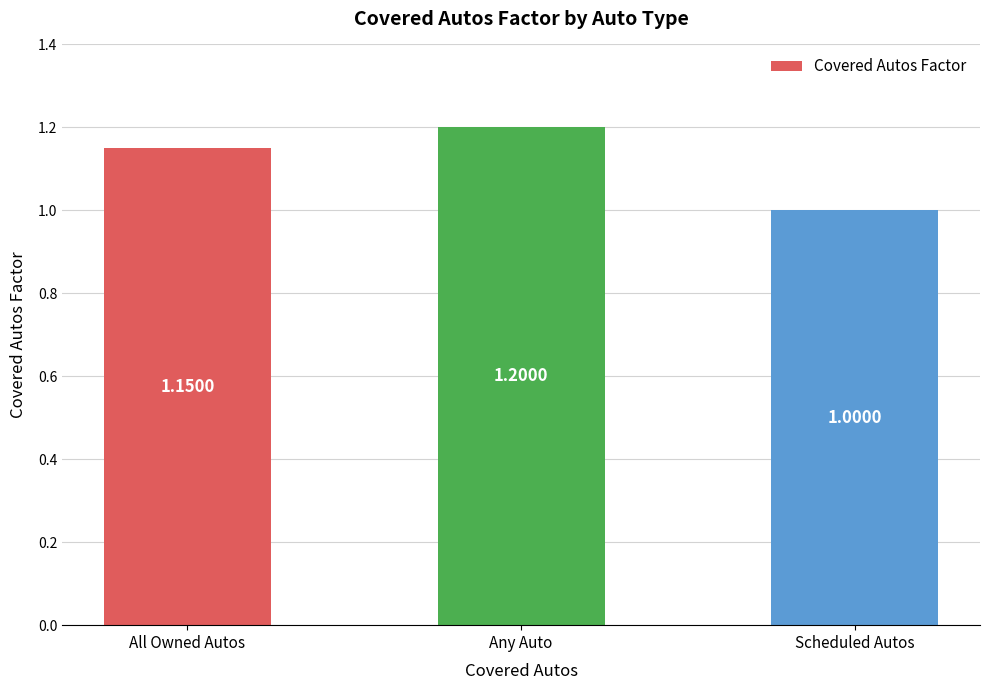

How many bars are there in total?

3